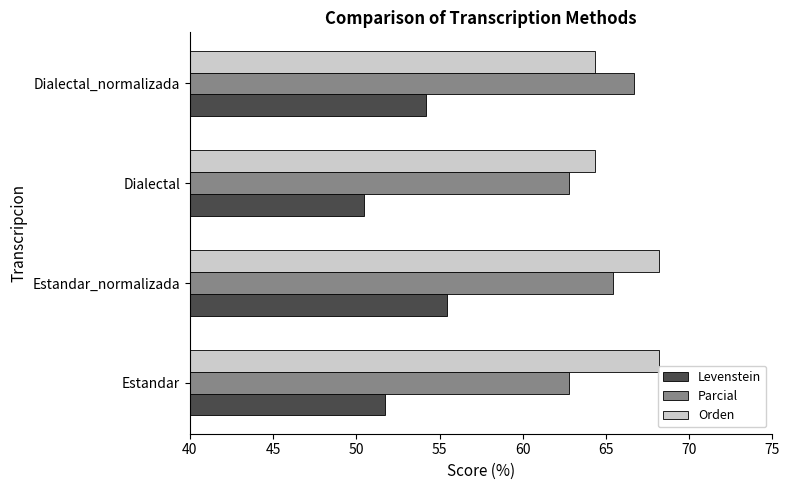

List the series in order of their peak value, lowest first.

Levenstein, Parcial, Orden